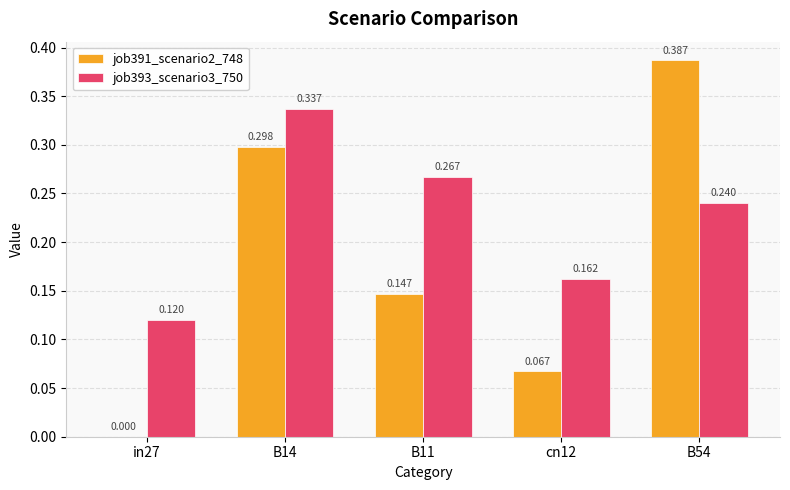

Is it true that job391_scenario2_748 equals 0.0 at cn12?

False